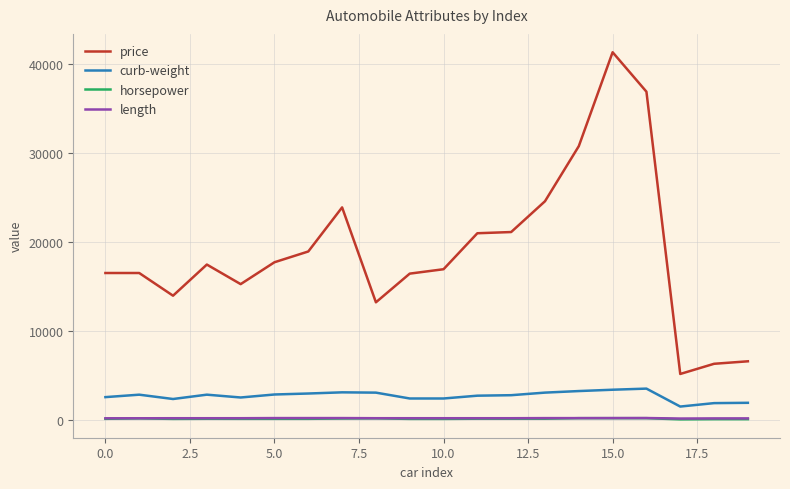

How many lines are shown in the chart?

4